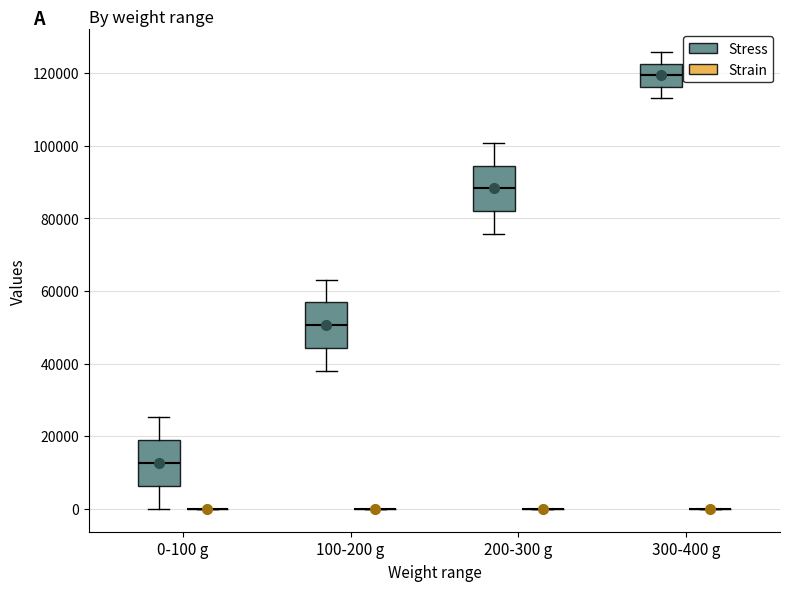

Reading left to right, transcribe this box plot: for each box, give where its median line is, the range the box spans, and where its two whiskers end, as read against the y-axis. The values are not printed on the chart, so give them approximately, as read against the axis.

0-100 g (Stress): median 12000, box 6000 to 18000, whiskers 0 to 26000
0-100 g (Strain): box collapsed to a line at 0, whiskers 0 to 0
100-200 g (Stress): median 50000, box 44000 to 56000, whiskers 38000 to 64000
100-200 g (Strain): box collapsed to a line at 0, whiskers 0 to 0
200-300 g (Stress): median 88000, box 82000 to 94000, whiskers 76000 to 100000
200-300 g (Strain): box collapsed to a line at 0, whiskers 0 to 0
300-400 g (Stress): median 120000, box 116000 to 122000, whiskers 114000 to 126000
300-400 g (Strain): box collapsed to a line at 0, whiskers 0 to 0